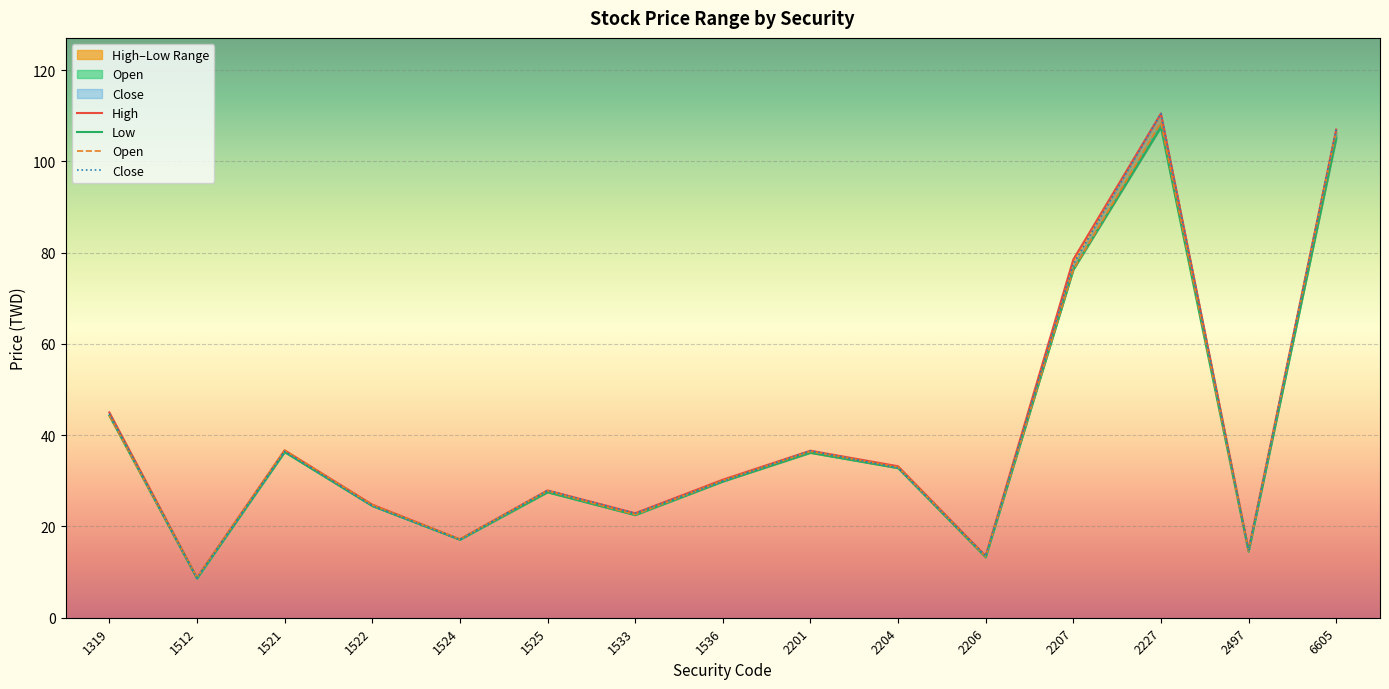

Where is the first local maximum for High?

1521